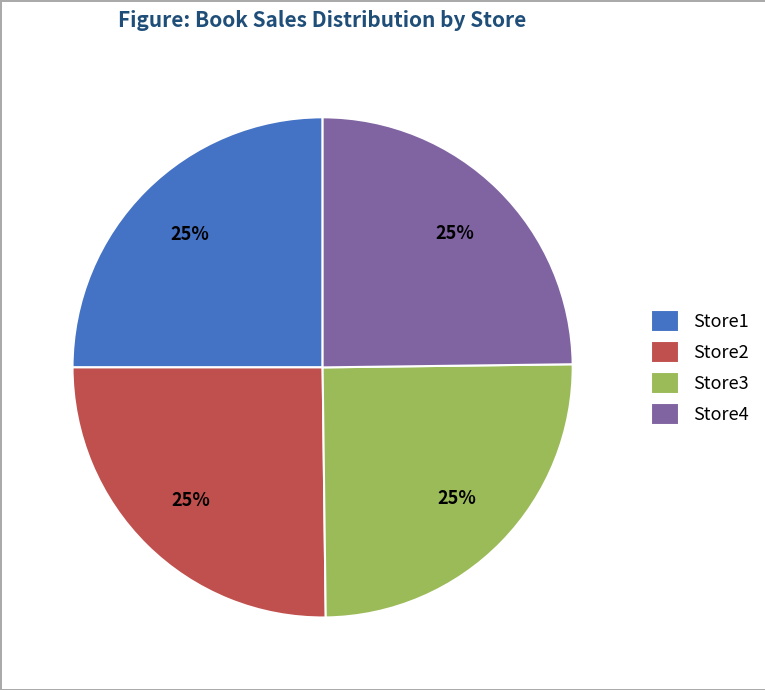

Is there any slice that represents more than half of the pie?

No